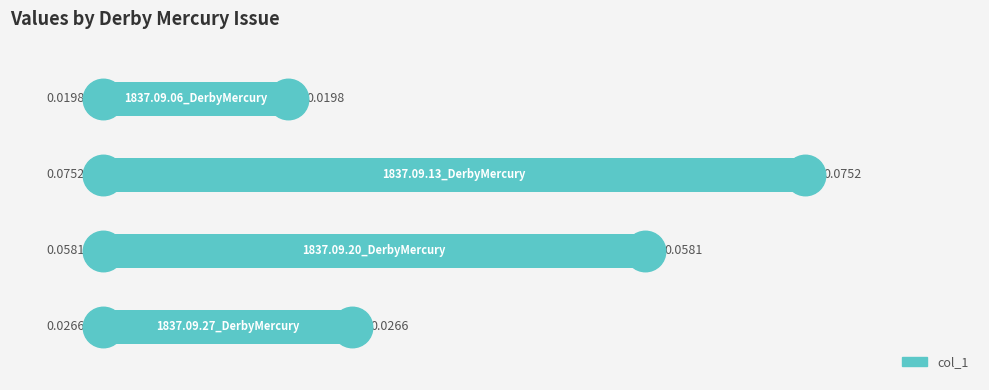

Are the bars grouped side by side (vs. stacked)?

No